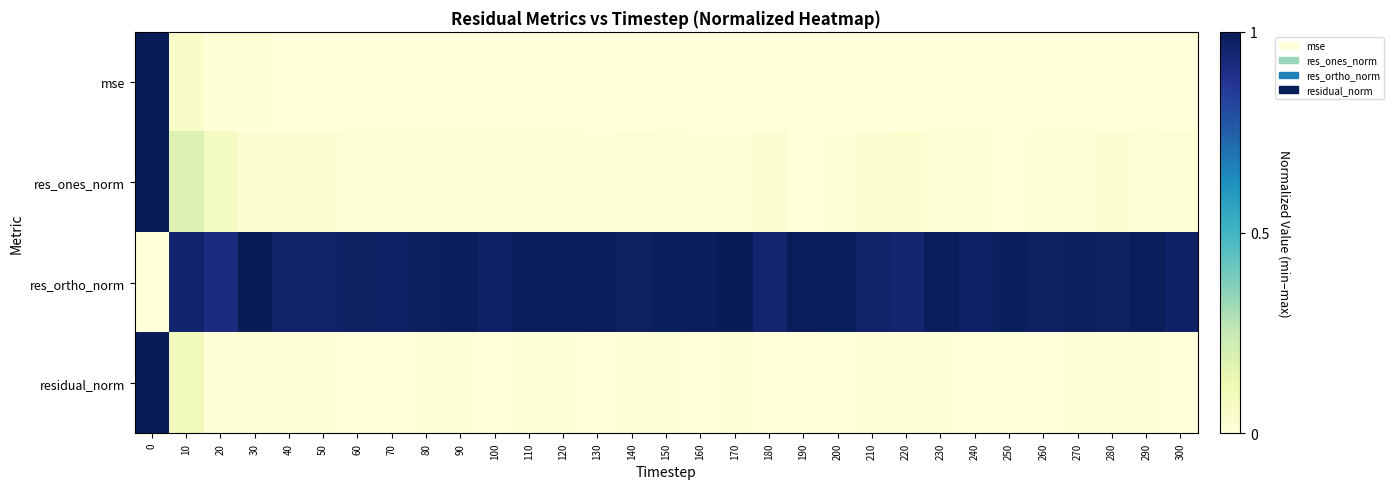

At how many categories does at least one series exceed 0?

31